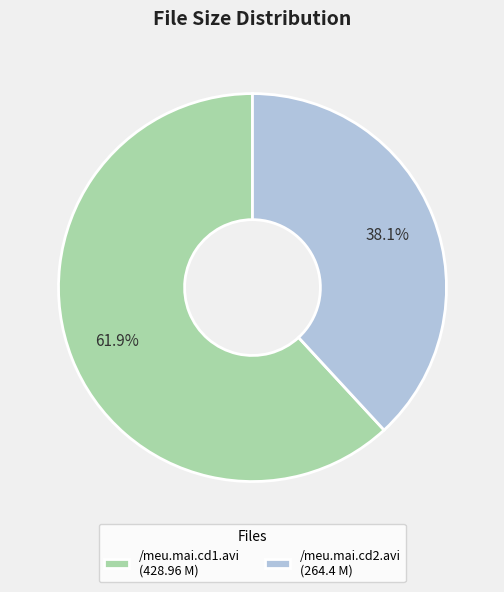

To the nearest percent, what portion does /meu.mai.cd2.avi represent?

38%